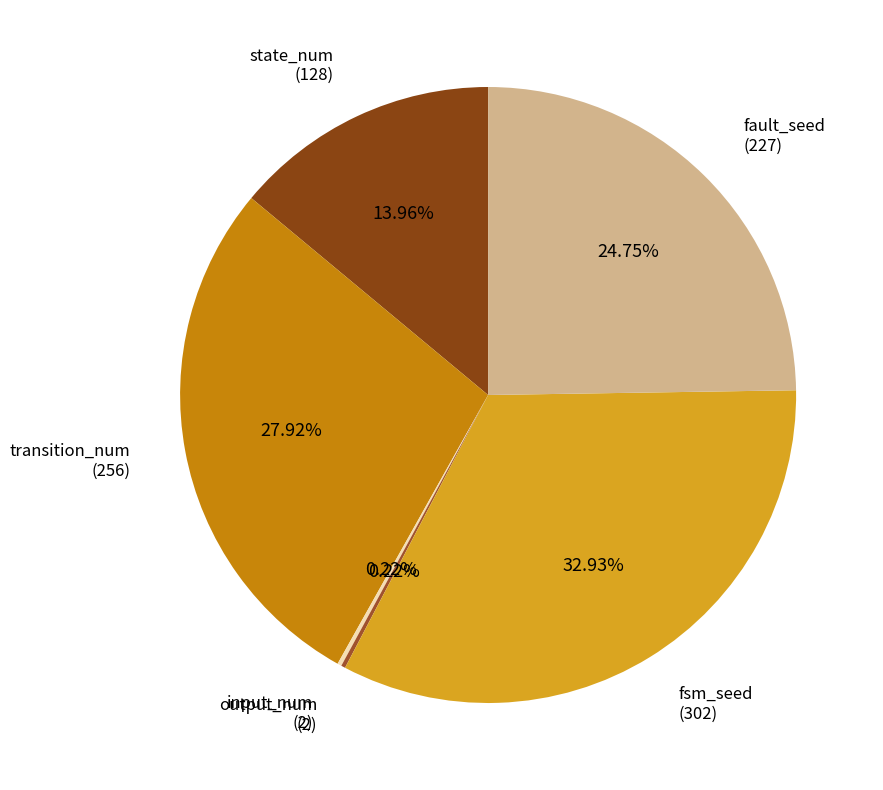

How many slices are in this pie chart?

6